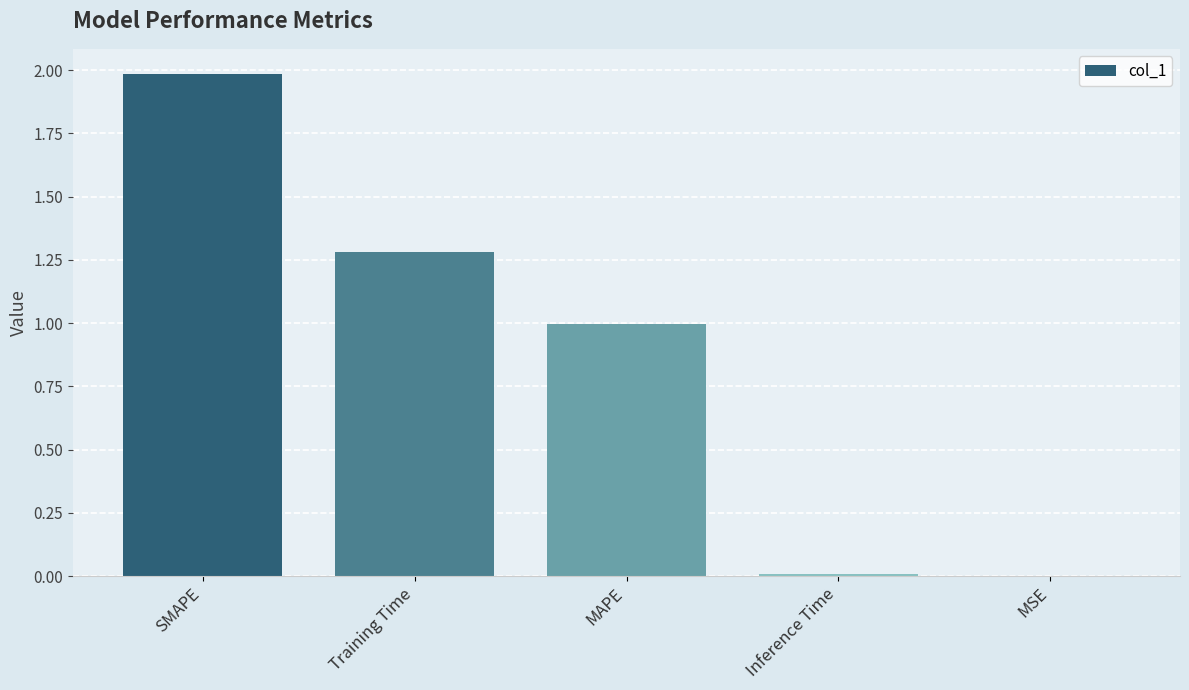

What is the sum of all values?

4.3